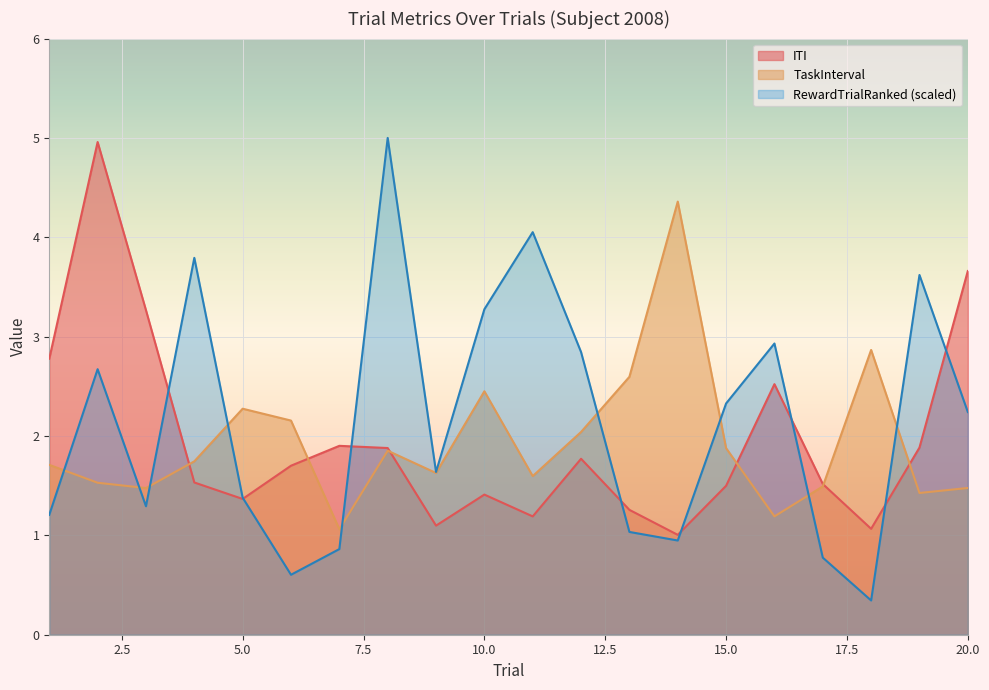

True or false: RewardTrialRanked has more than 2 points higher than both neighbors.

True